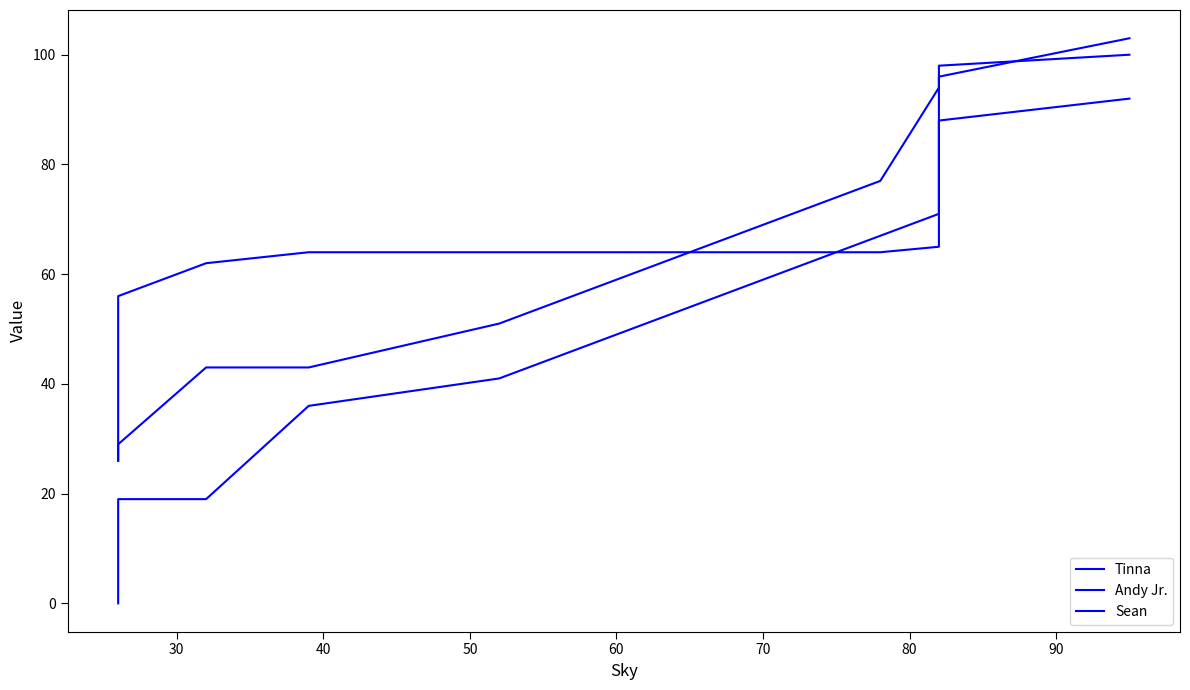

True or false: Tinna and Andy Jr. cross at least once.

True